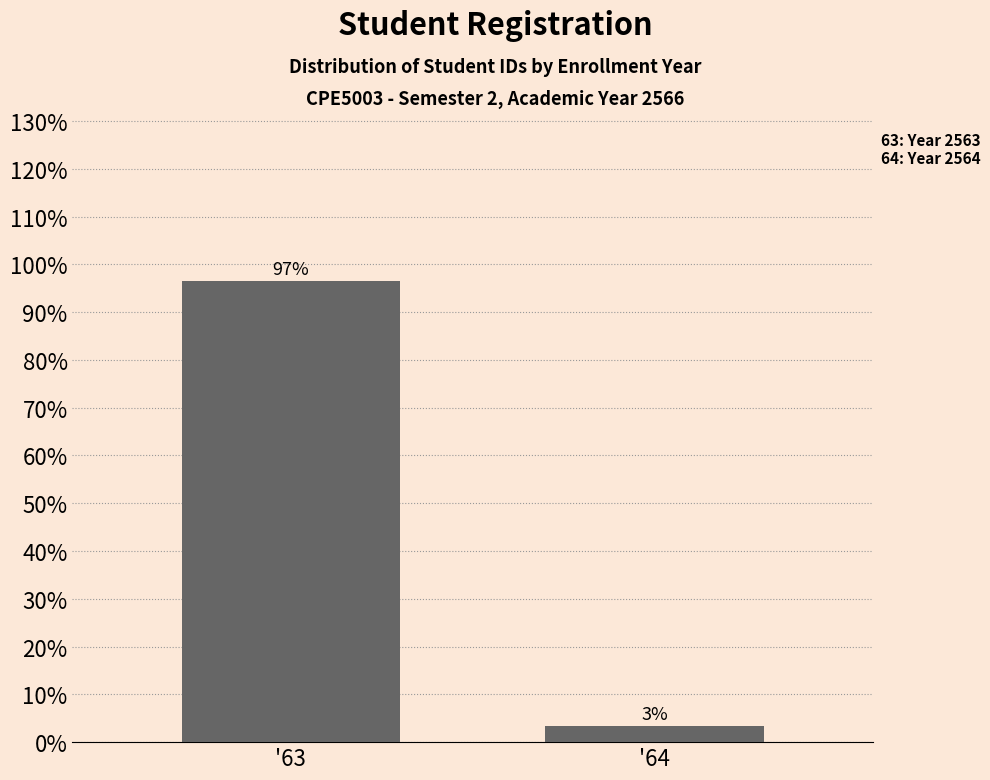

What is the sum of the values at '64 and '63?

100.0